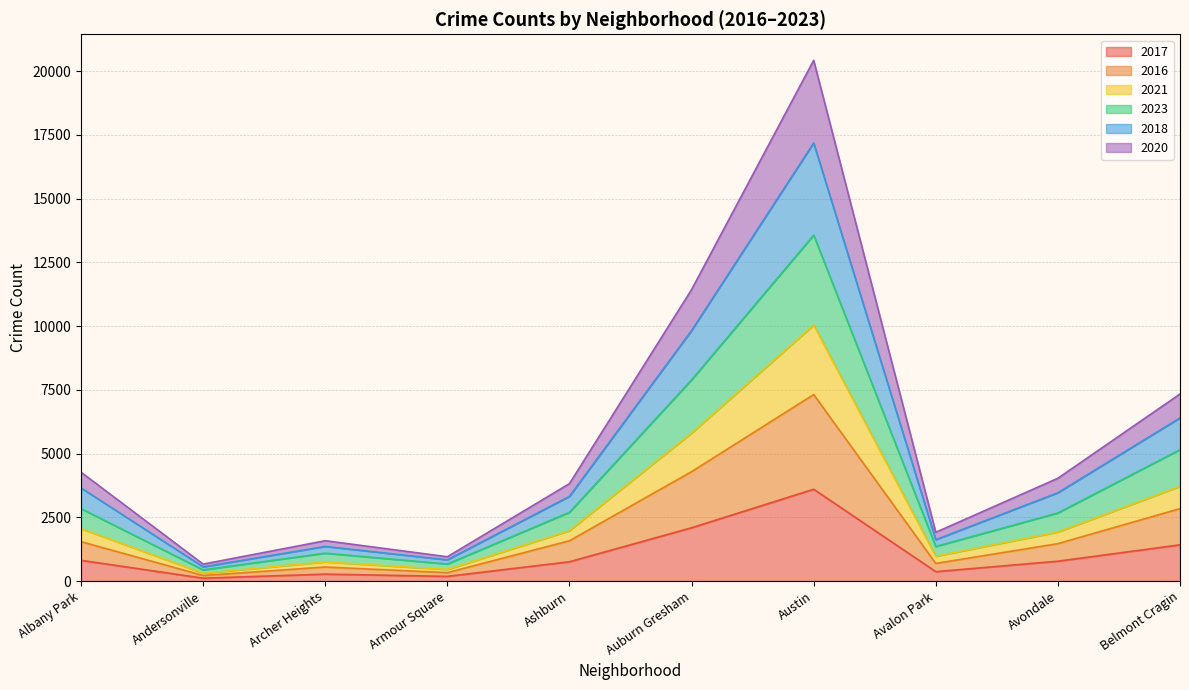

What is the total value across all series at Belmont Cragin?

7338